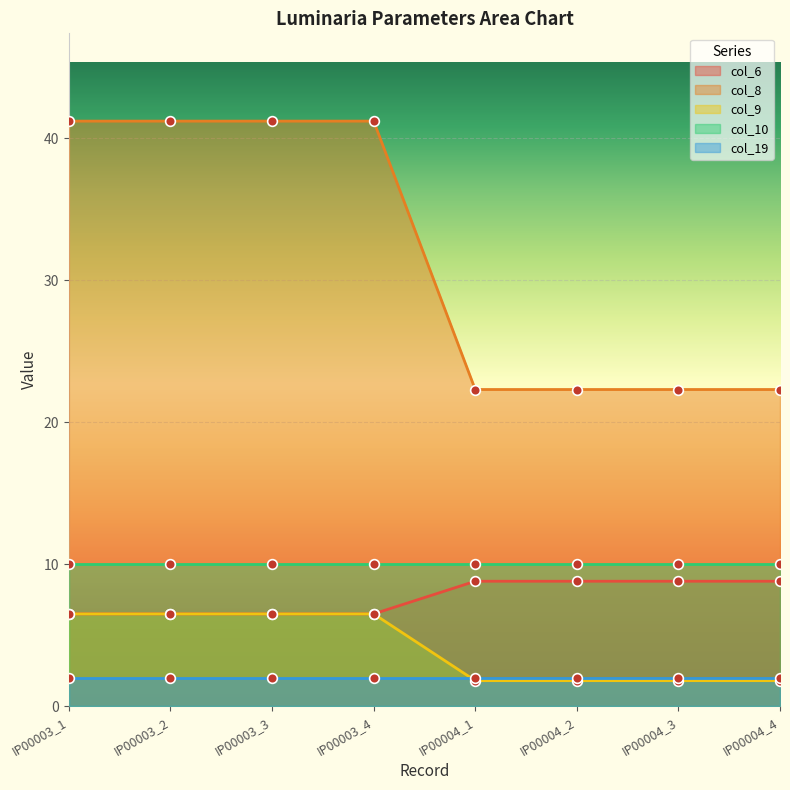

The col_8 series shows 8.3 at IP00004_2. True or false?

False